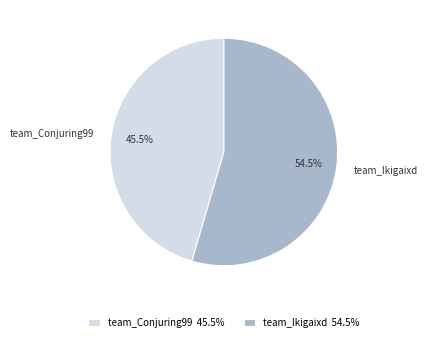

How much of the chart is everything except team_Conjuring99?

54.5%